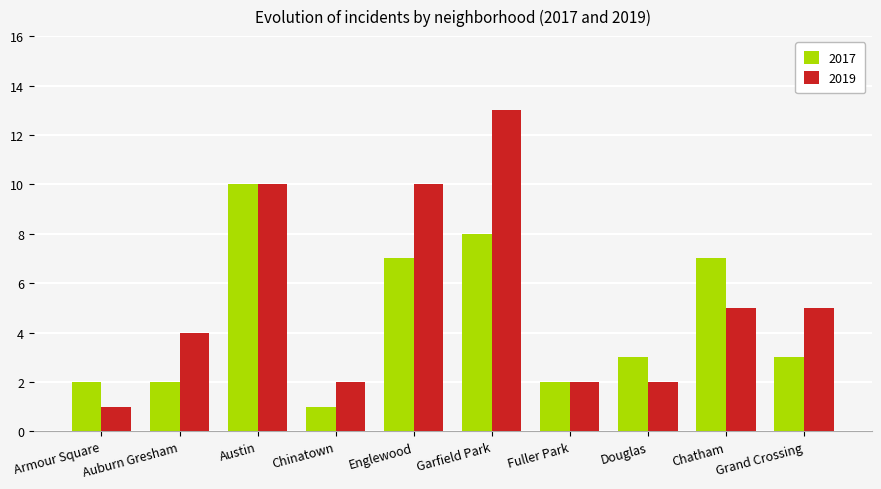

Is the value of 2017 at Englewood greater than the value of 2019 at Armour Square?

Yes